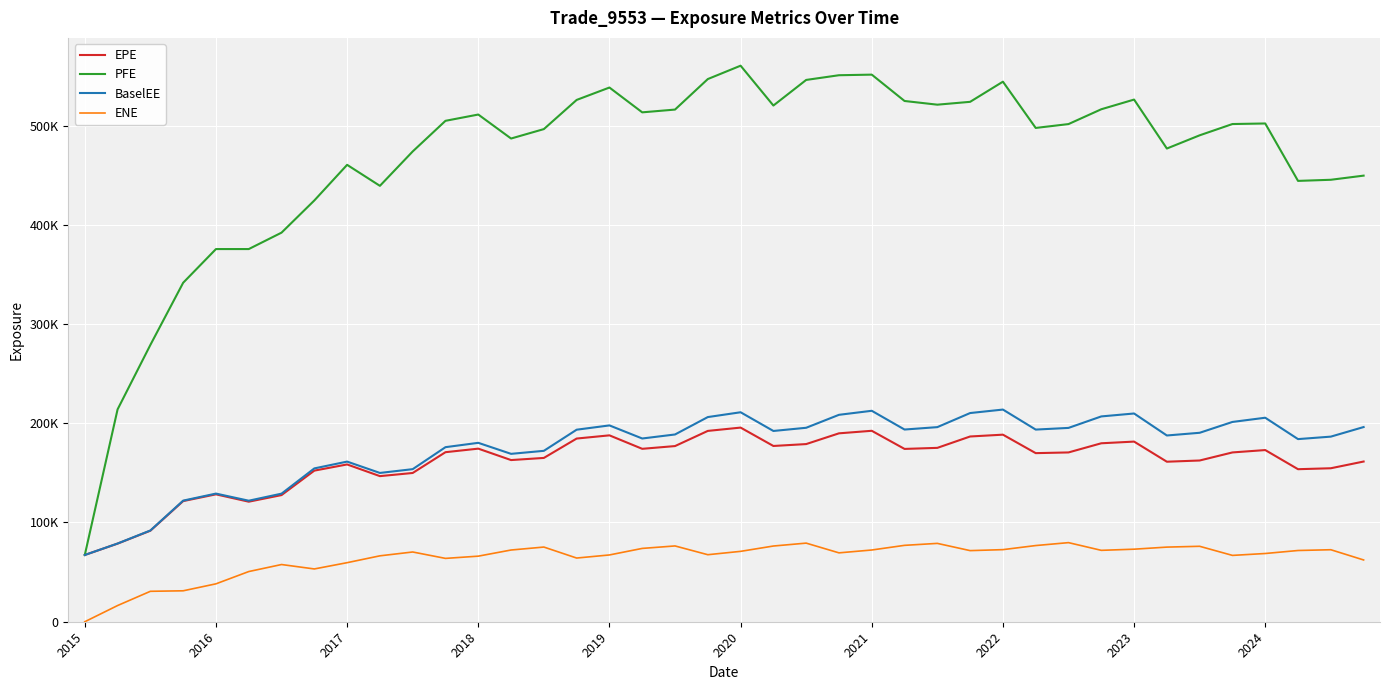

What is the greatest value displayed?

560293.0